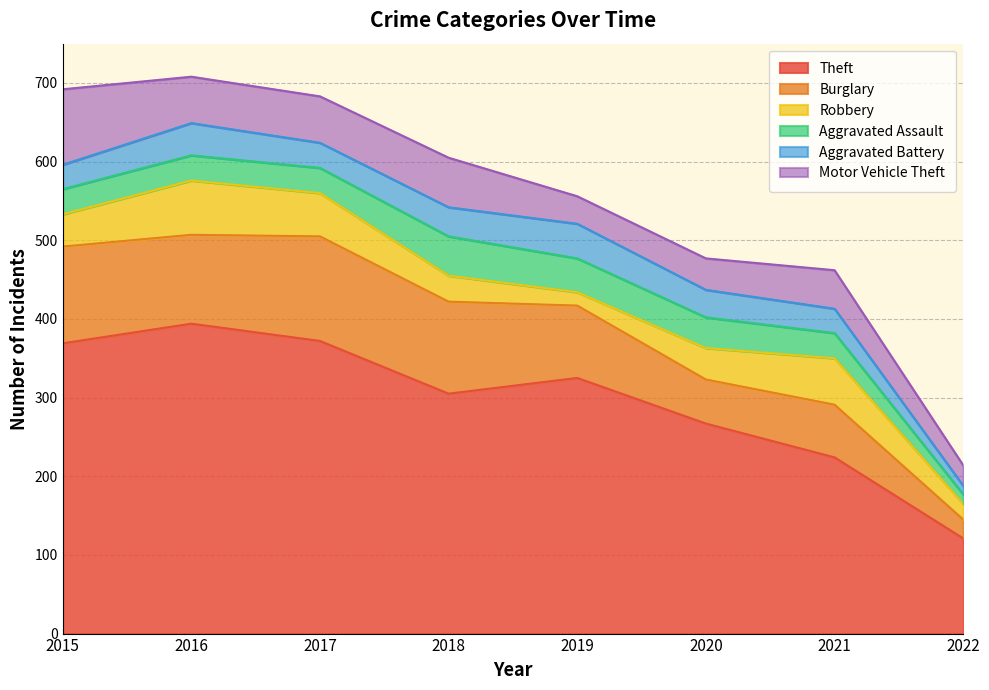

What is the average value of the Aggravated Battery series?

33